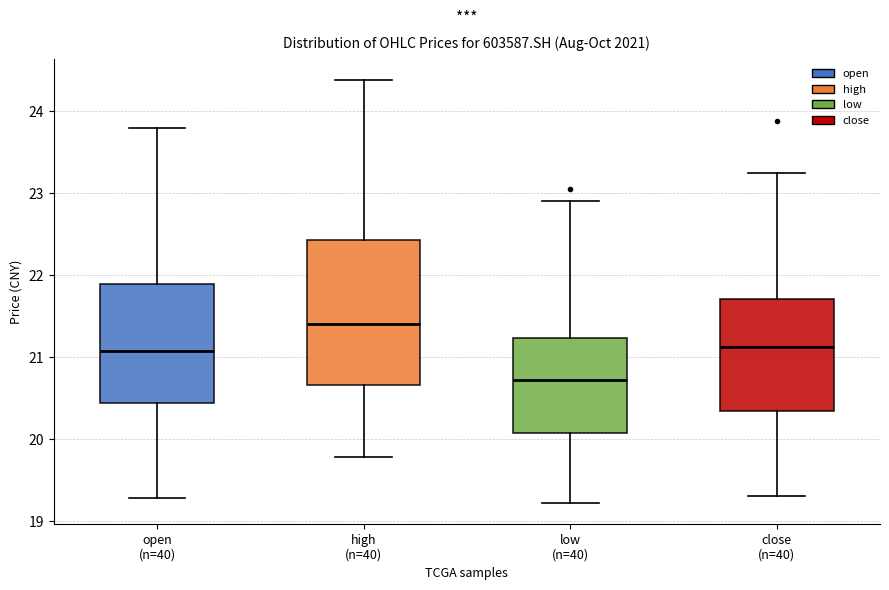

Reading left to right, read every box against the y-axis: the position of its median line, the range the box covers, and the ends of its whiskers. The values are not printed on the chart, so give them approximately, as read against the axis.

open (n=40): median 21.1, box 20.4 to 21.9, whiskers 19.3 to 23.8
high (n=40): median 21.4, box 20.7 to 22.4, whiskers 19.8 to 24.4
low (n=40): median 20.7, box 20.1 to 21.2, whiskers 19.2 to 22.9
close (n=40): median 21.1, box 20.4 to 21.7, whiskers 19.3 to 23.3